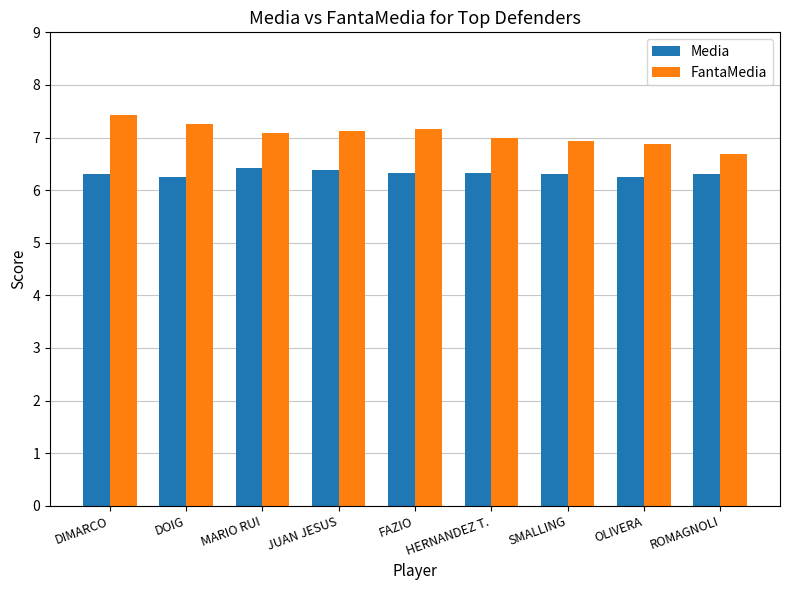

Read the FantaMedia value at JUAN JESUS.

7.1